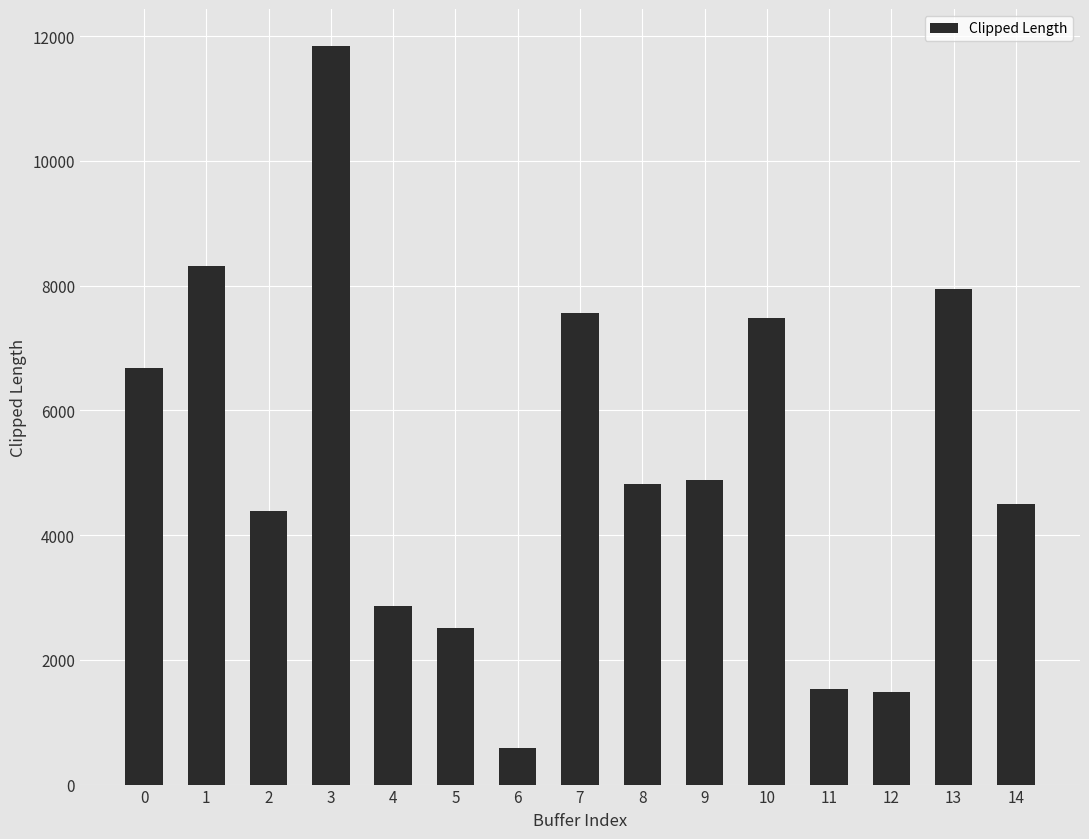

What is the minimum value shown in the chart?

584.2